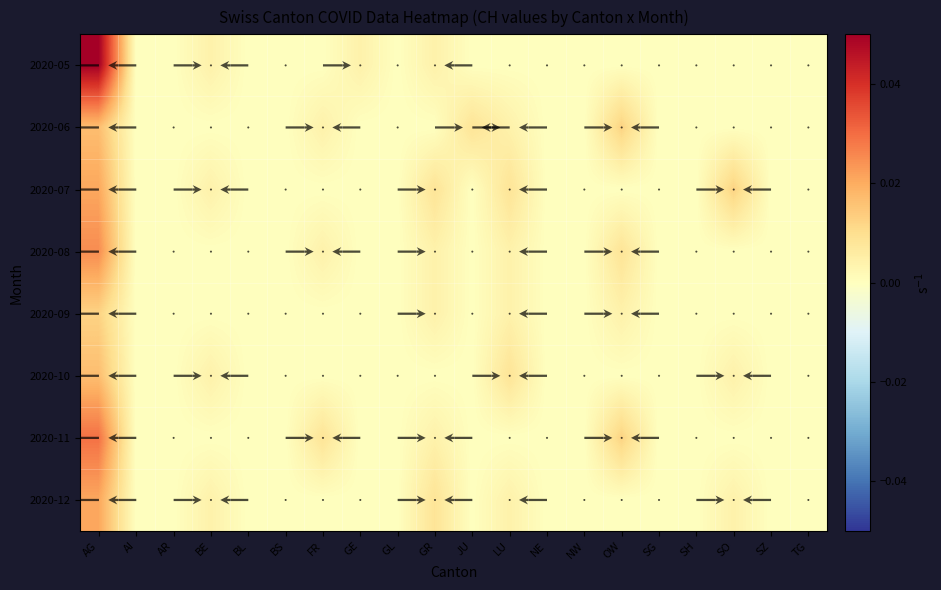

The 2020-11 series shows -0.0 at BS. True or false?

False